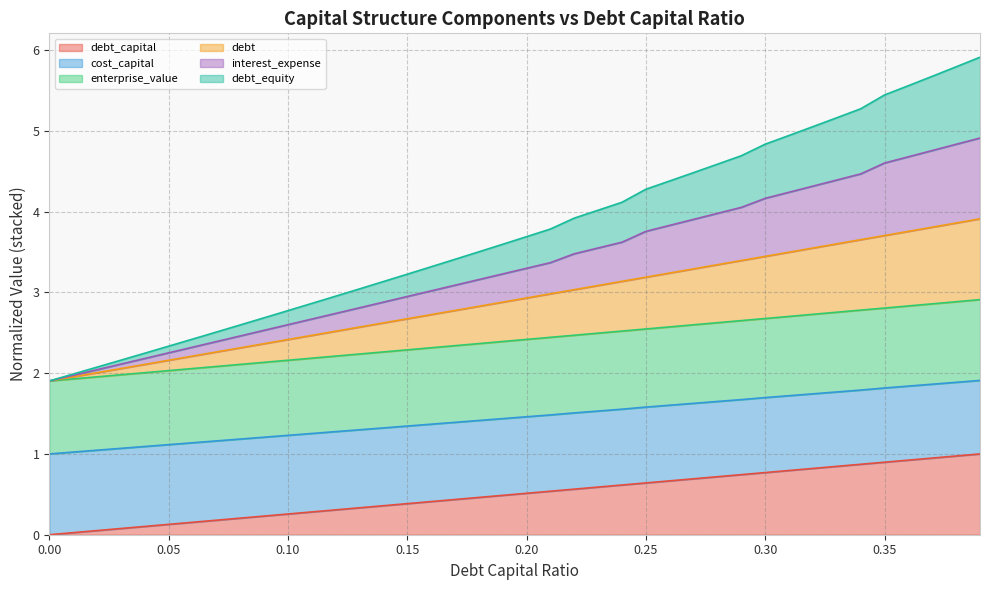

How many positive values does the debt_capital series have?

39